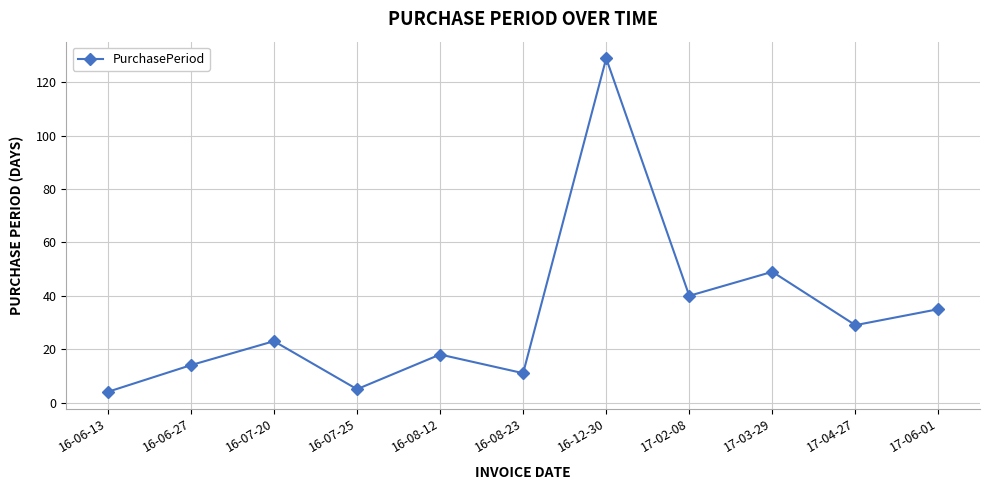

True or false: there are more than 1 points higher than both neighbors.

True